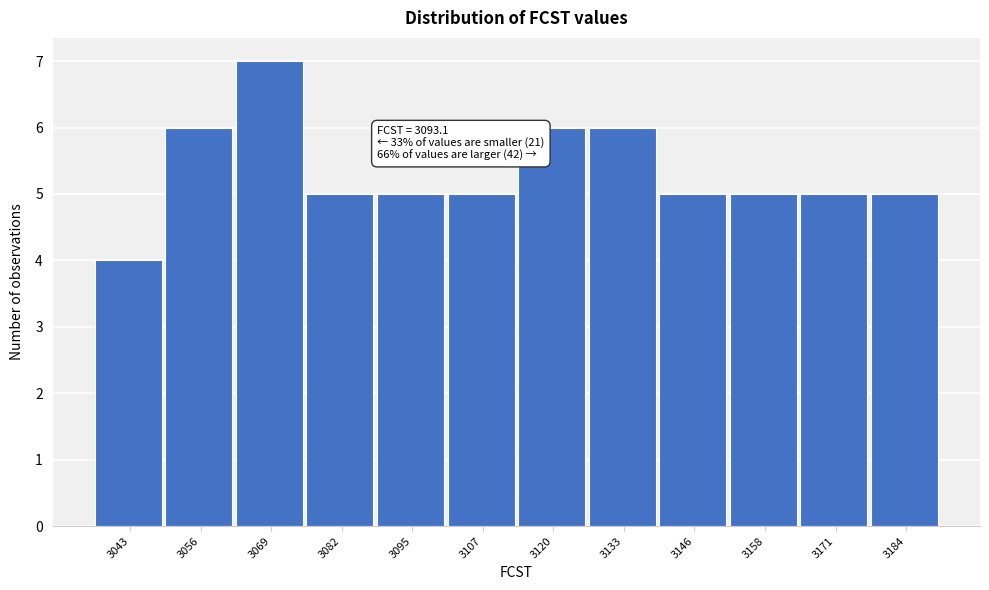

Reading left to right, transcribe all the data shown in this chart.

4	6	7	5	5	5	6	6	5	5	5	5